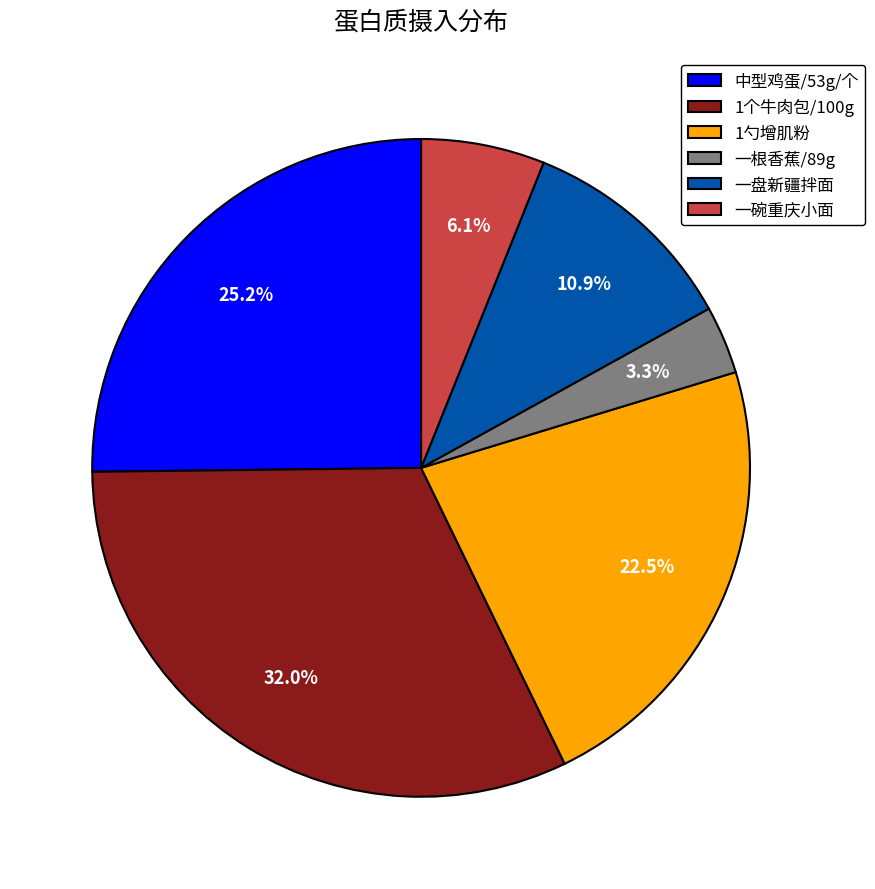

What percentage do 一盘新疆拌面 and 一根香蕉/89g together represent?

14.2%